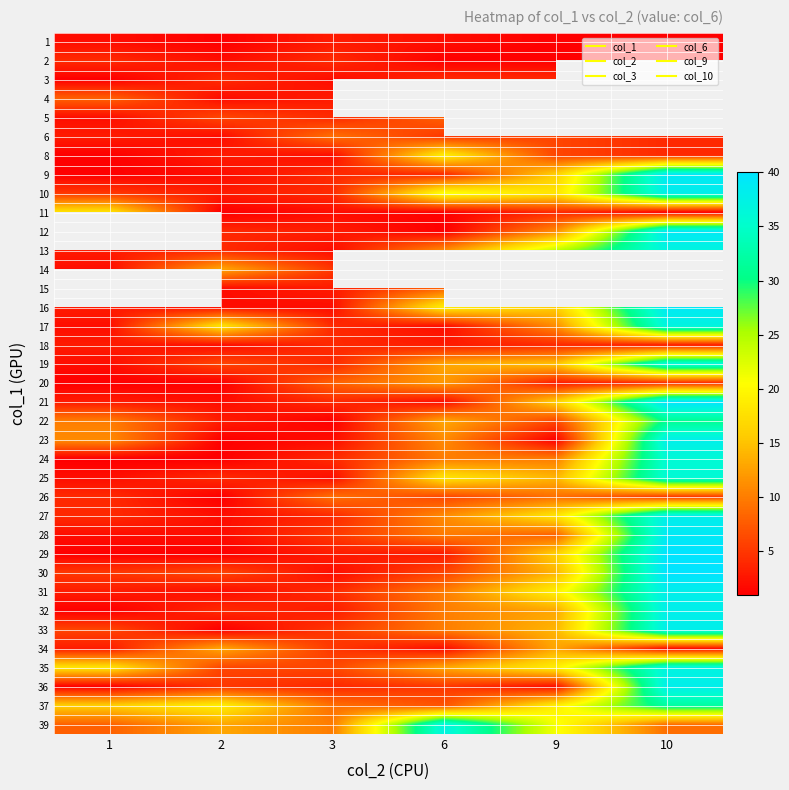

How many categories are shown in the chart?

6